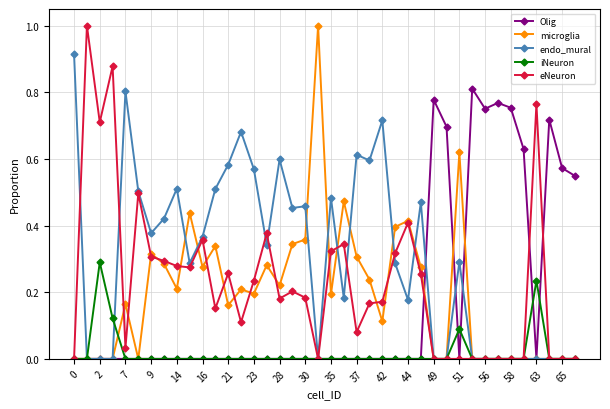

Which series has the largest total across all categories?

endo_mural